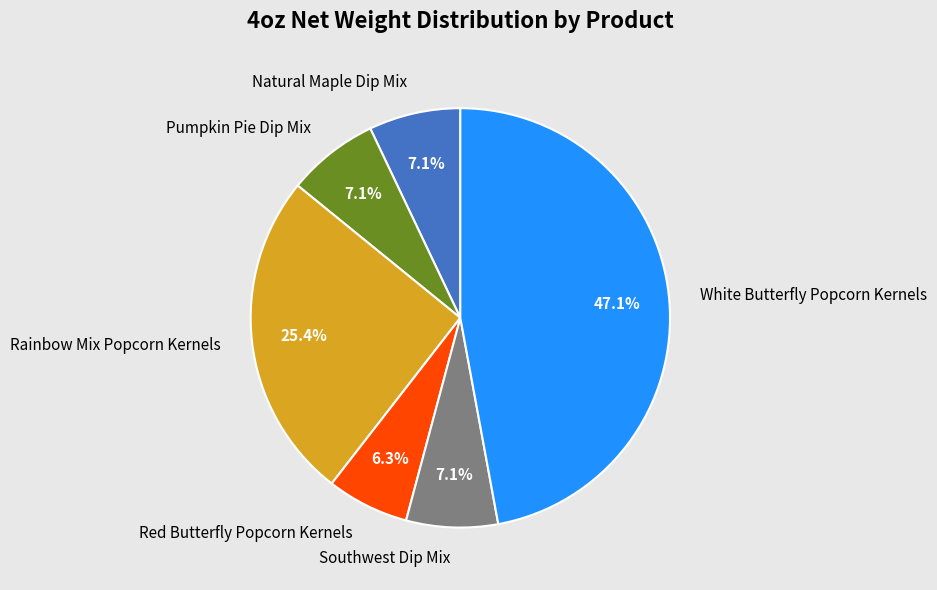

Does Red Butterfly Popcorn Kernels account for over 50% of the chart?

No